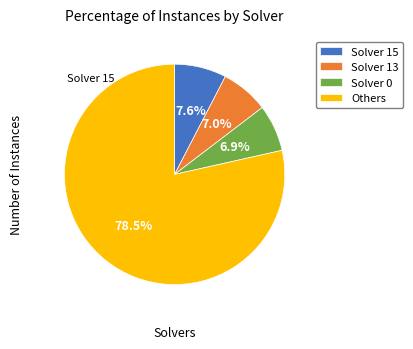

Is there any slice that represents more than half of the pie?

Yes